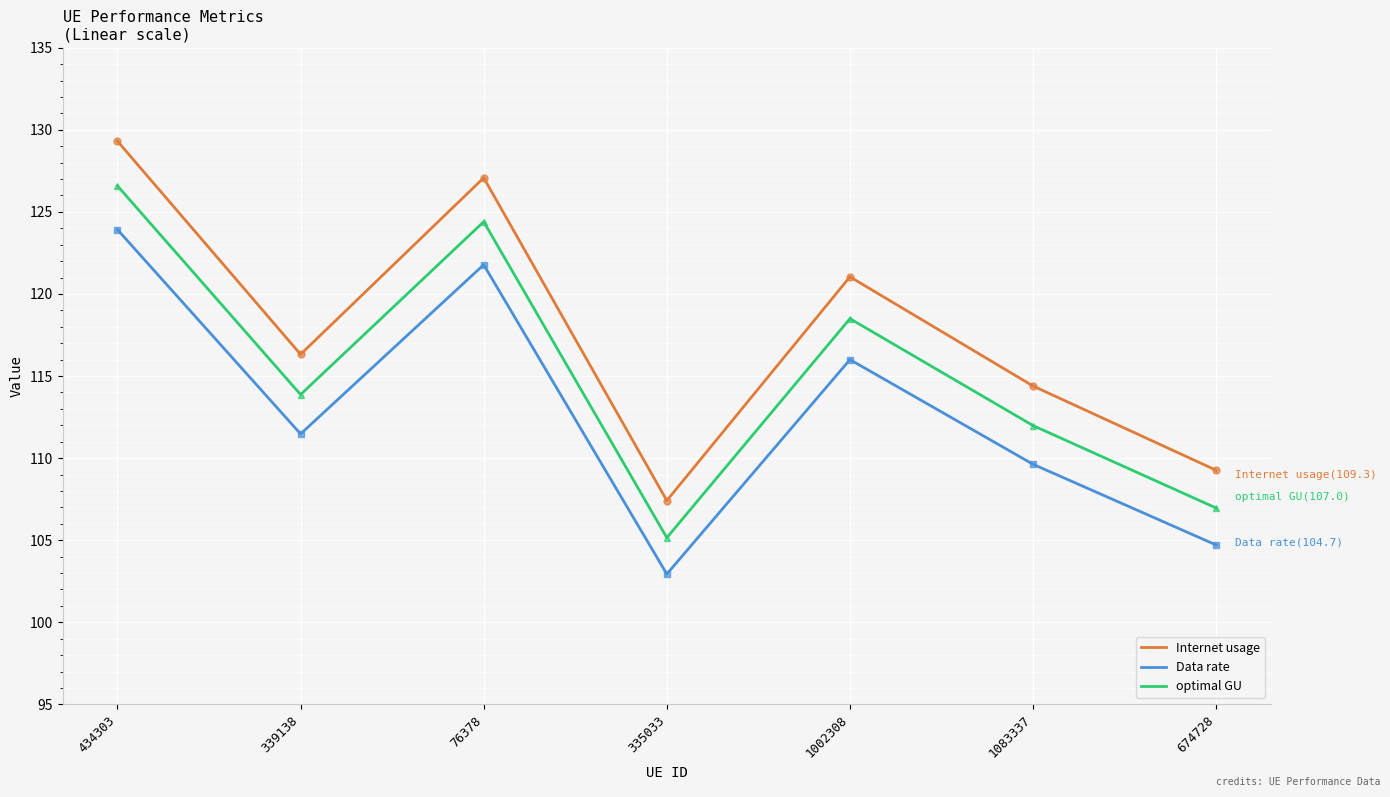

Rank the categories by Internet usage value from highest to lowest.

434303, 76378, 1002308, 339138, 1083337, 674728, 335033